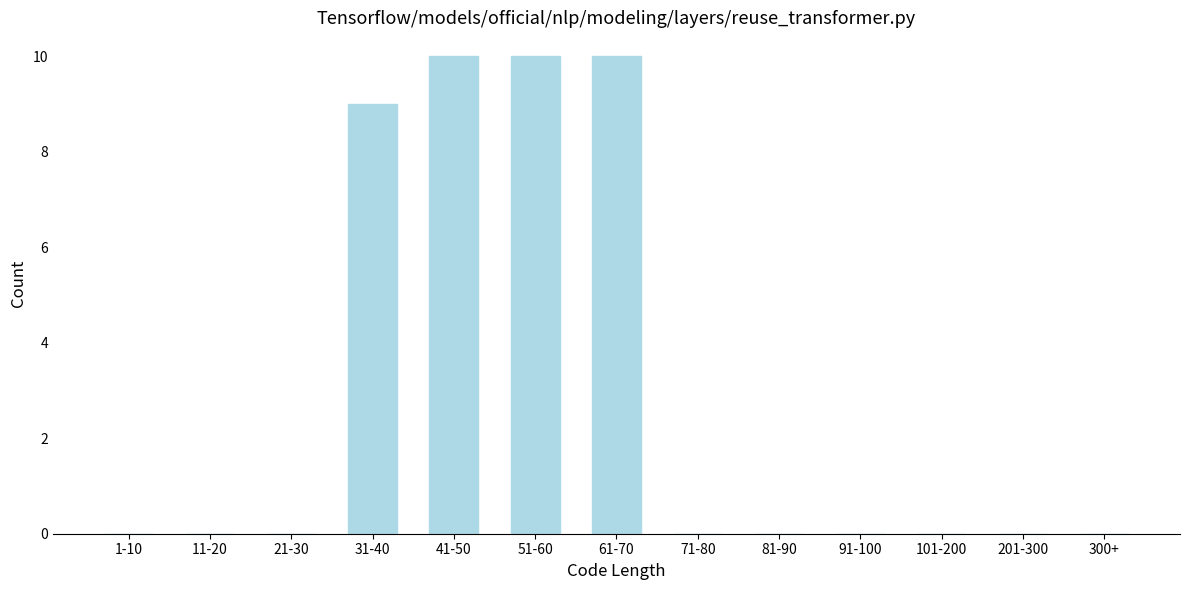

Reading right to left, list all the values displayed in this chart.

300+=0	201-300=0	101-200=0	91-100=0	81-90=0	71-80=0	61-70=10	51-60=10	41-50=10	31-40=9	21-30=0	11-20=0	1-10=0